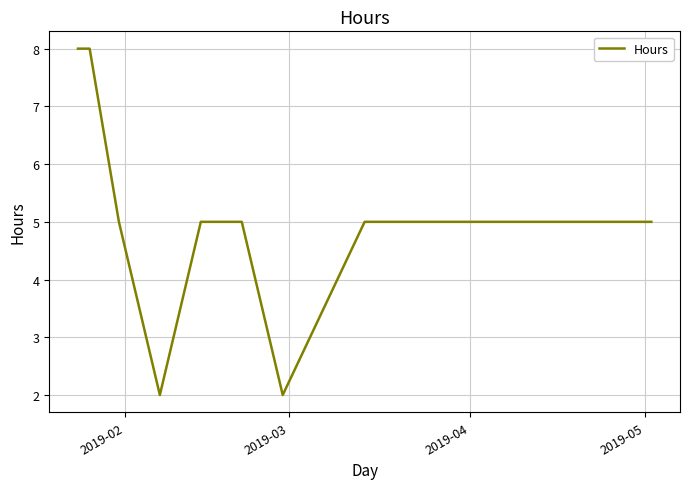

What is the maximum value shown in the chart?

8